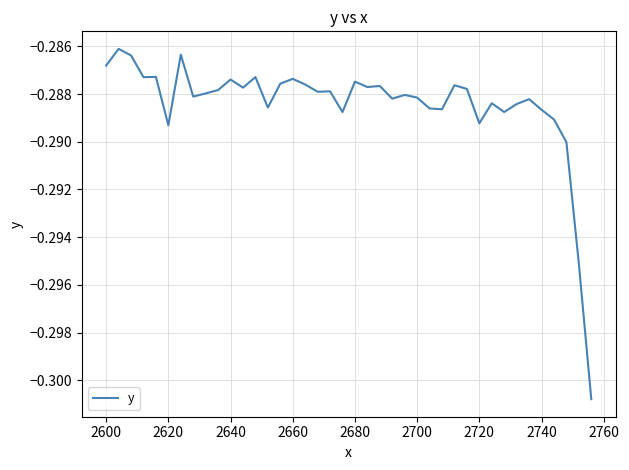

How many lines are shown in the chart?

1